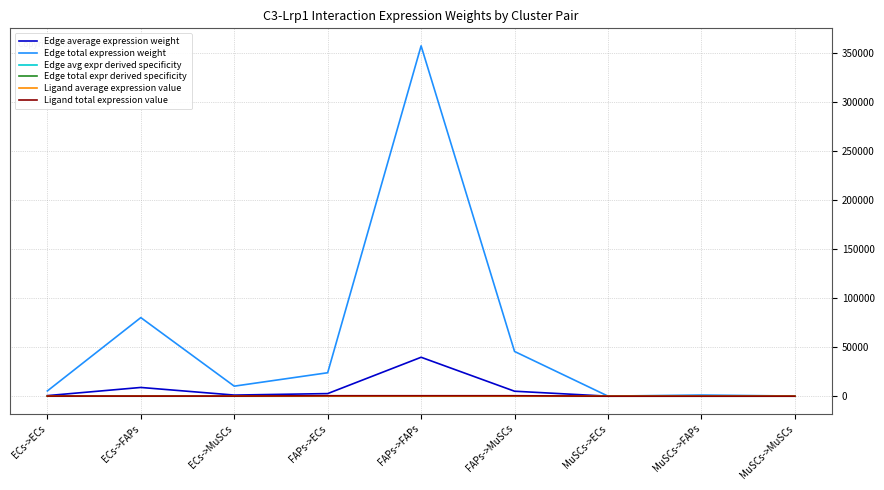

True or false: Edge total expr derived specificity and Ligand total expression value cross at least once.

False